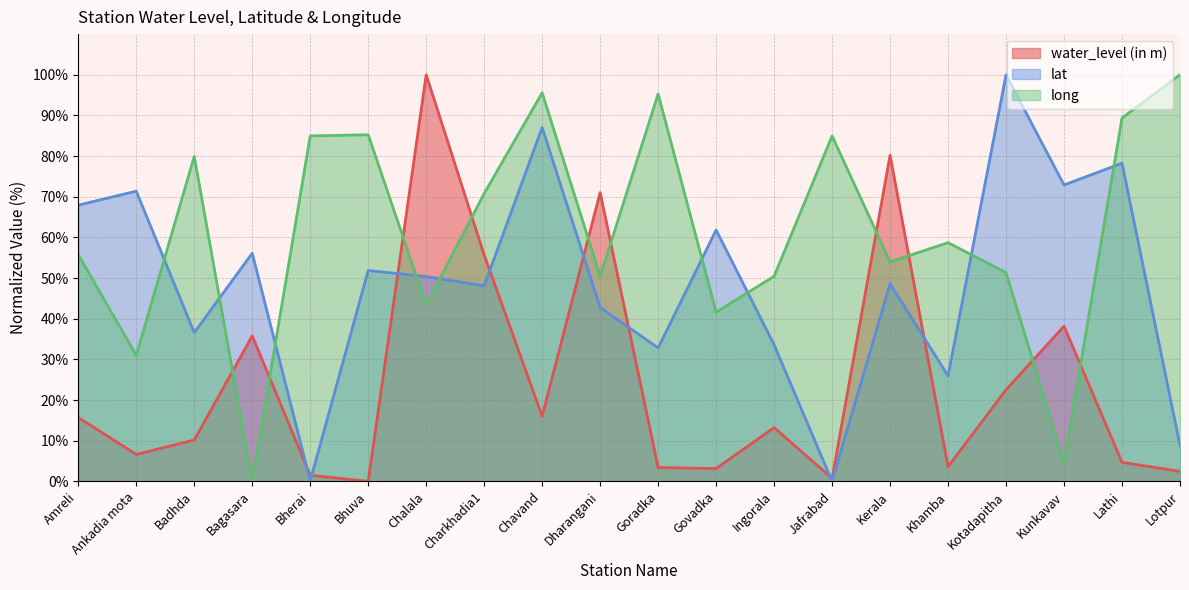

Where is the first local minimum for lat?

Badhda